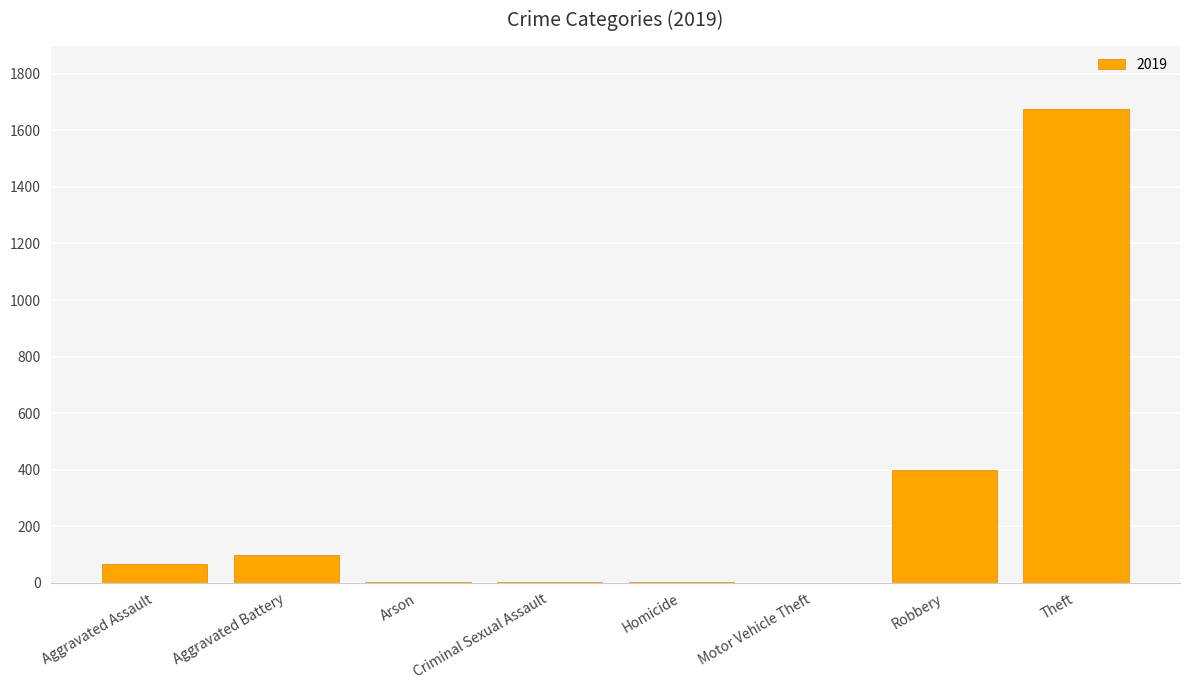

What is the sum of all values?

2247